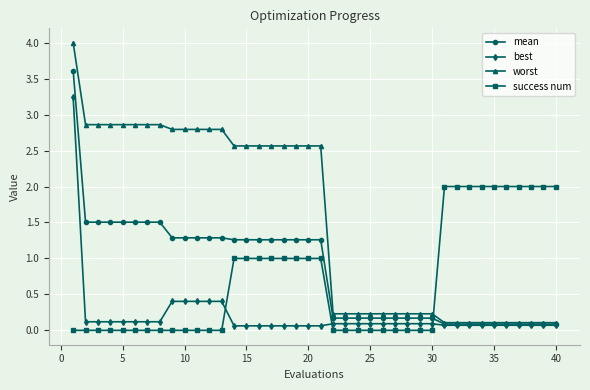

True or false: best and success num cross at least once.

True